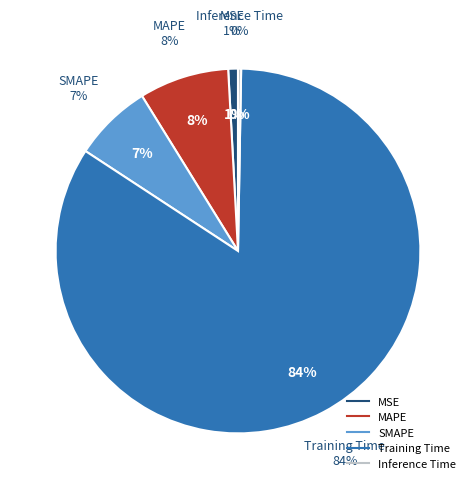

What portion of the pie excludes MAPE?

92.0%